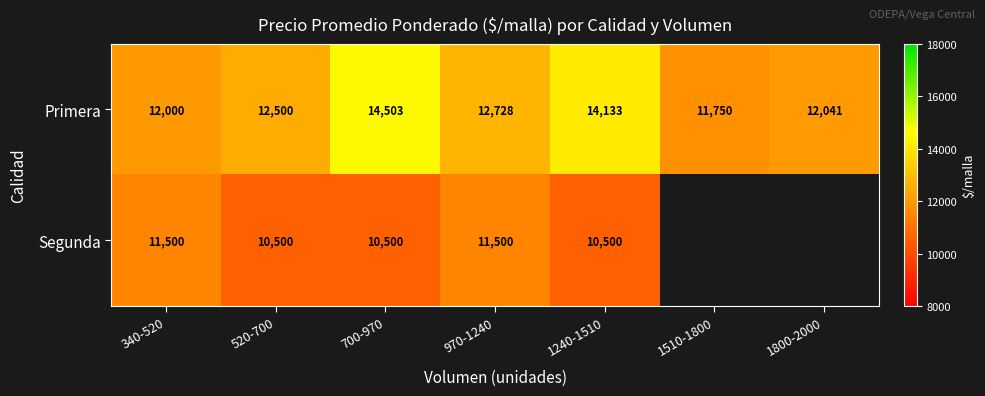

The value of Primera at 1240-1510 is 5684.1. True or false?

False